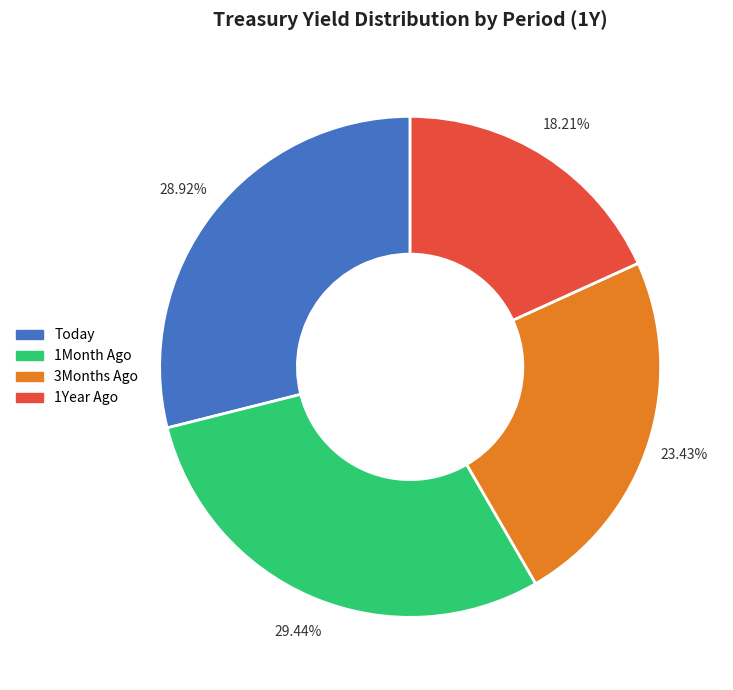

To the nearest percent, what percentage of the pie is 1Year Ago?

18%